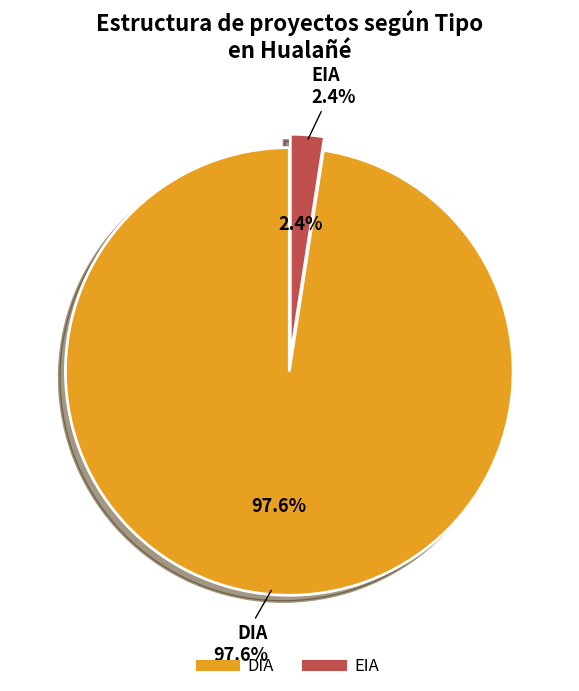

Is it true that DIA is 99% of the pie?

False